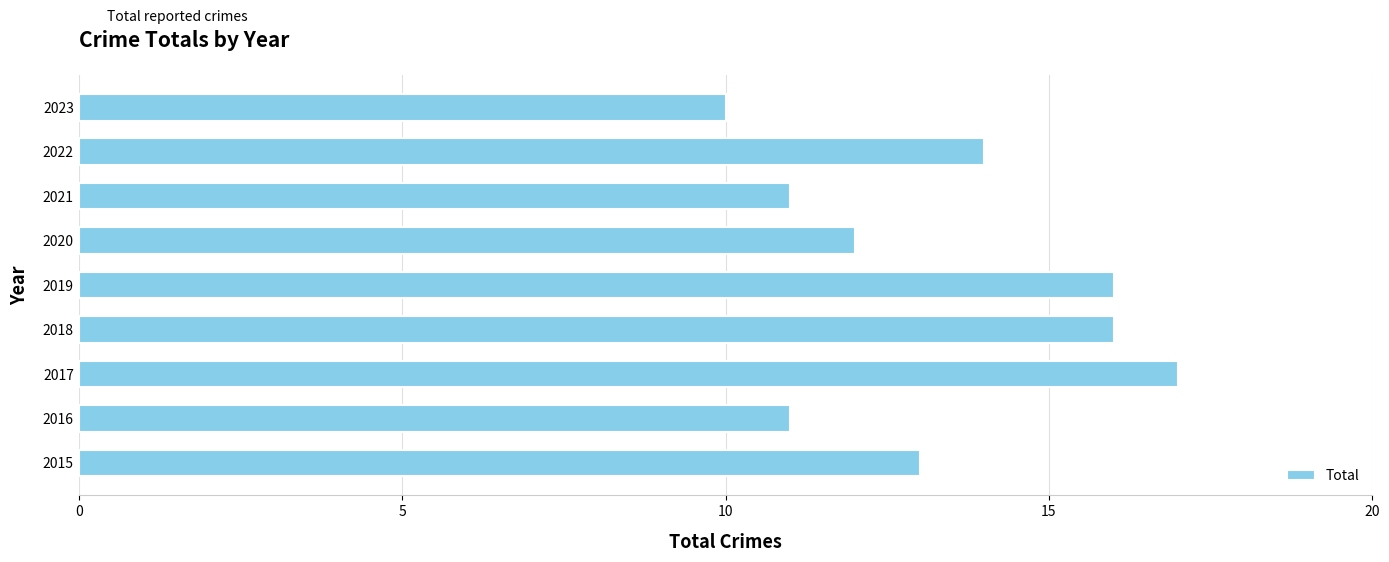

What is the sum of the values at 2020 and 2022?

26